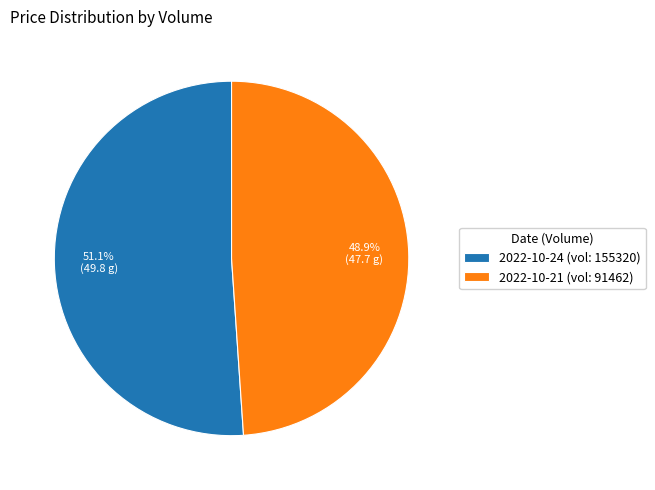

Which has a higher value, 2022-10-24 (vol: 155320) or 2022-10-21 (vol: 91462)?

2022-10-24 (vol: 155320)